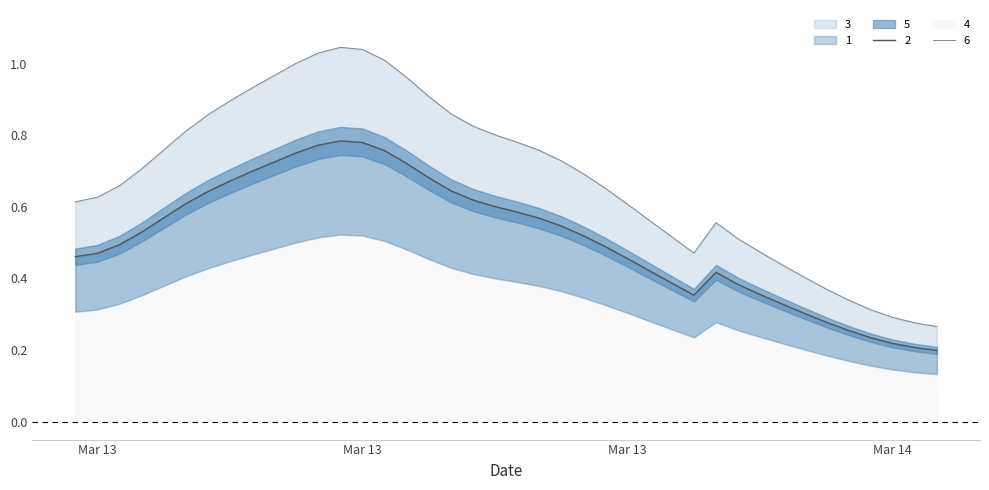

Which series has the widest spread of values?

3